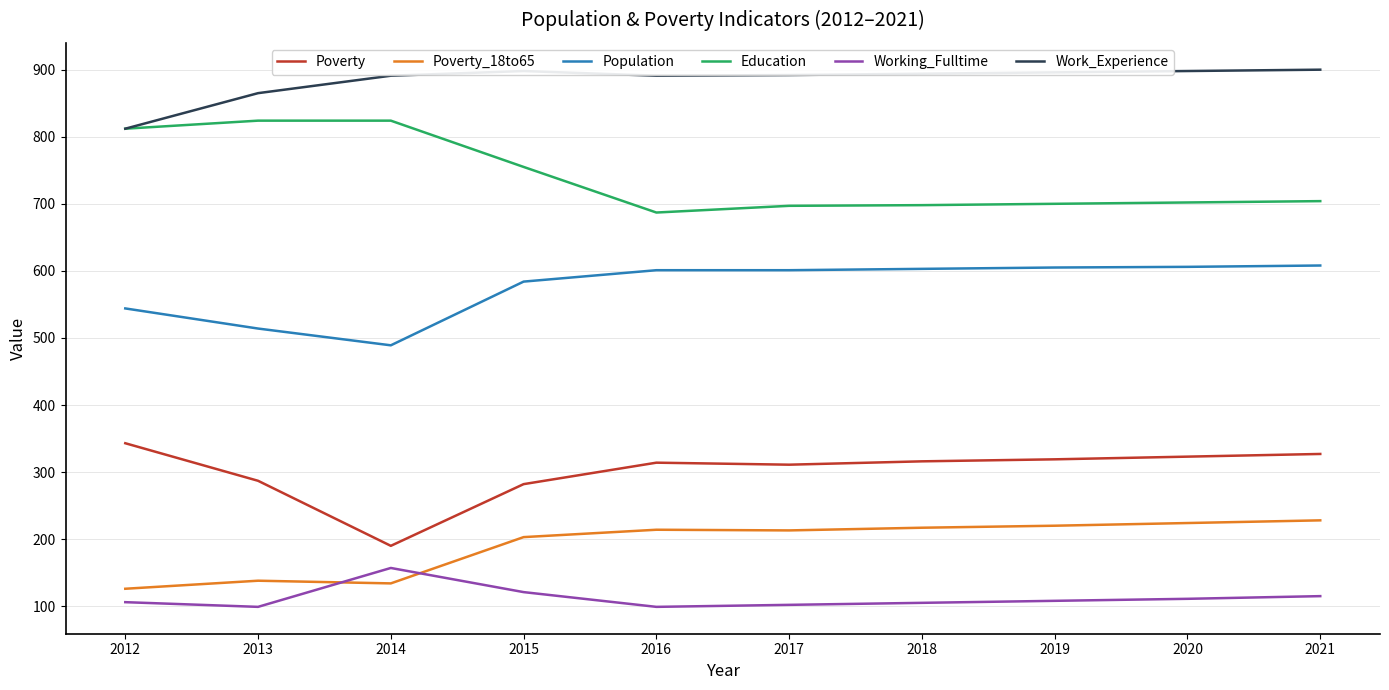

Rank the series at 2019 from highest to lowest value.

Work_Experience, Education, Population, Poverty, Poverty_18to65, Working_Fulltime